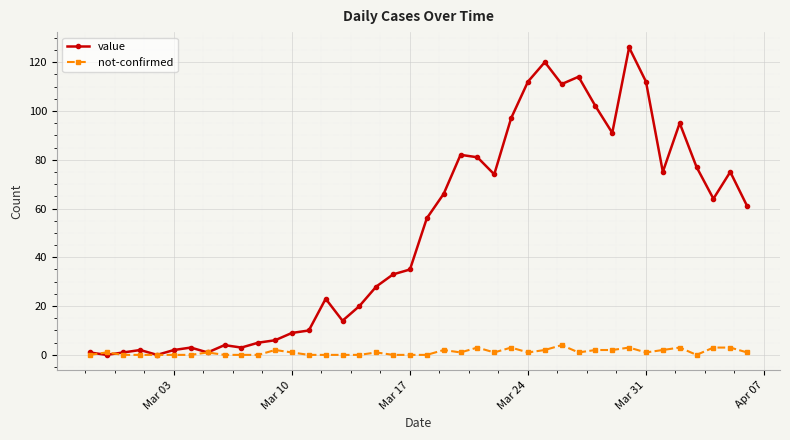

Which series has the widest spread of values?

value